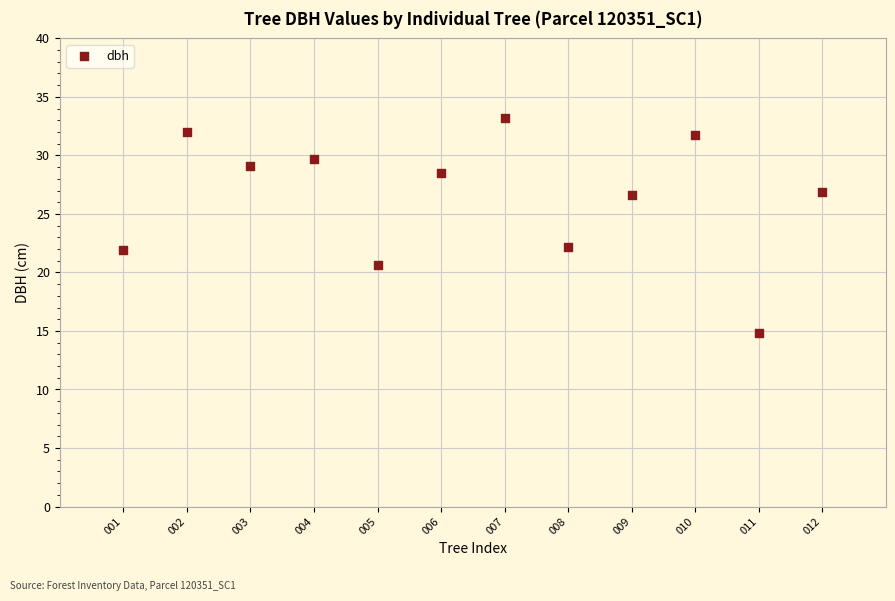

What is the average Y value?

26.4